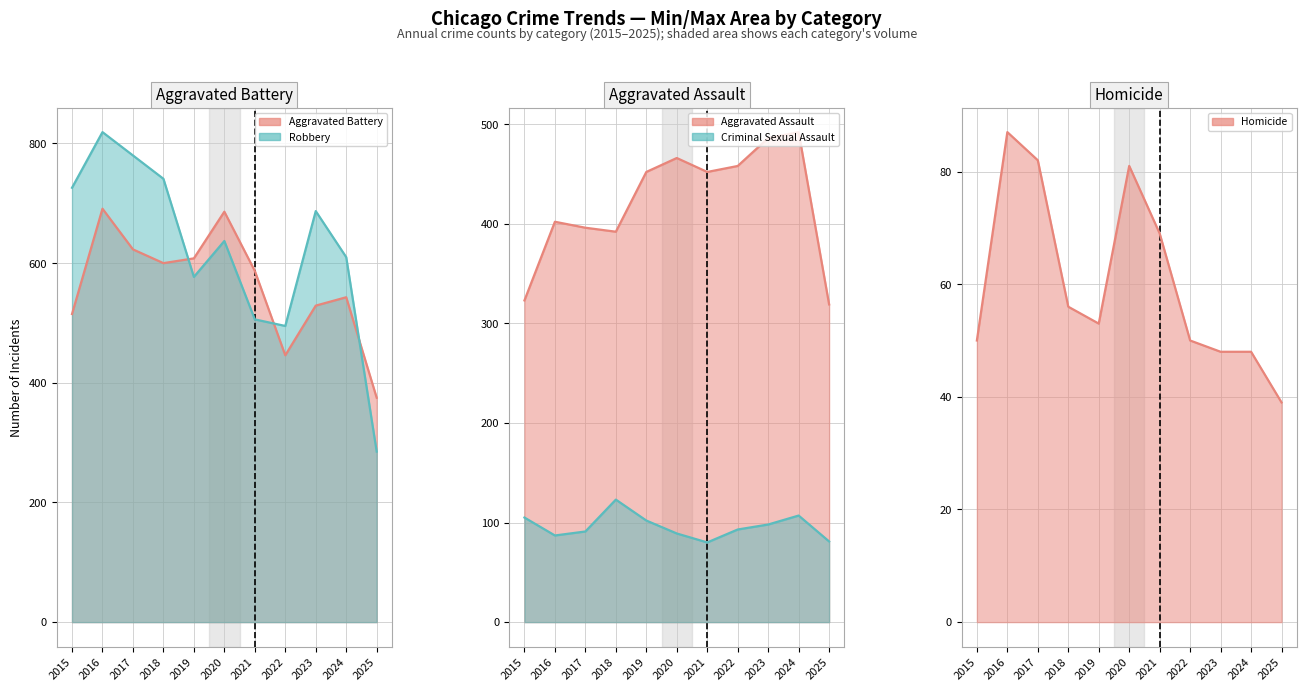

List the series in order of their peak value, lowest first.

Homicide, Criminal Sexual Assault, Aggravated Assault, Aggravated Battery, Robbery